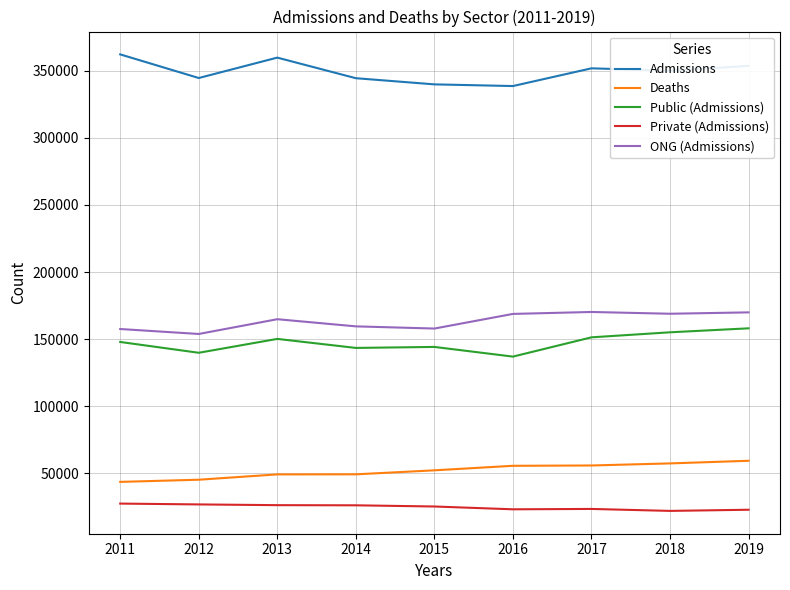

What is the difference between the maximum and second lowest values in the Admissions series?

22350